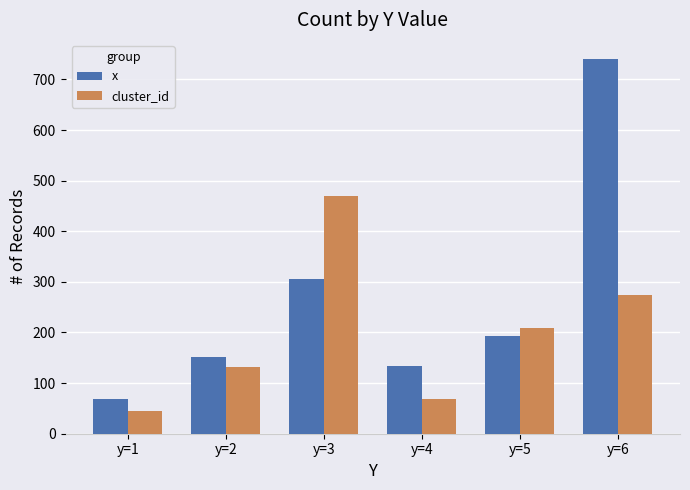

What is the total value across all series at y=5?

401